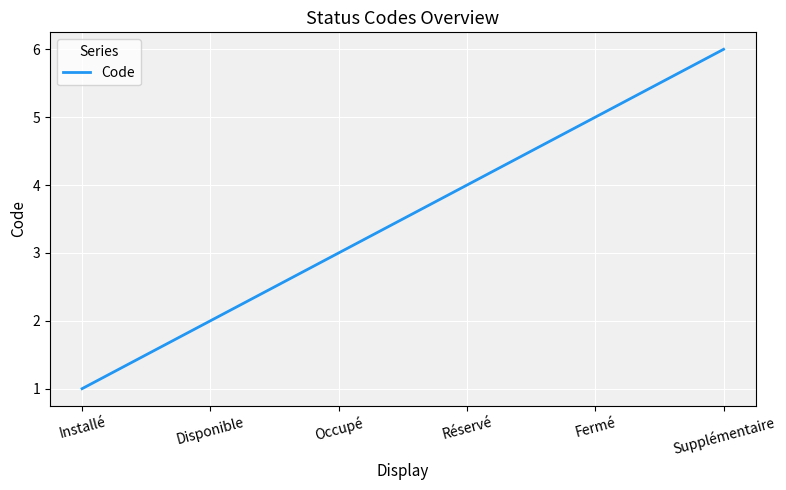

What position from the left is Installé?

1